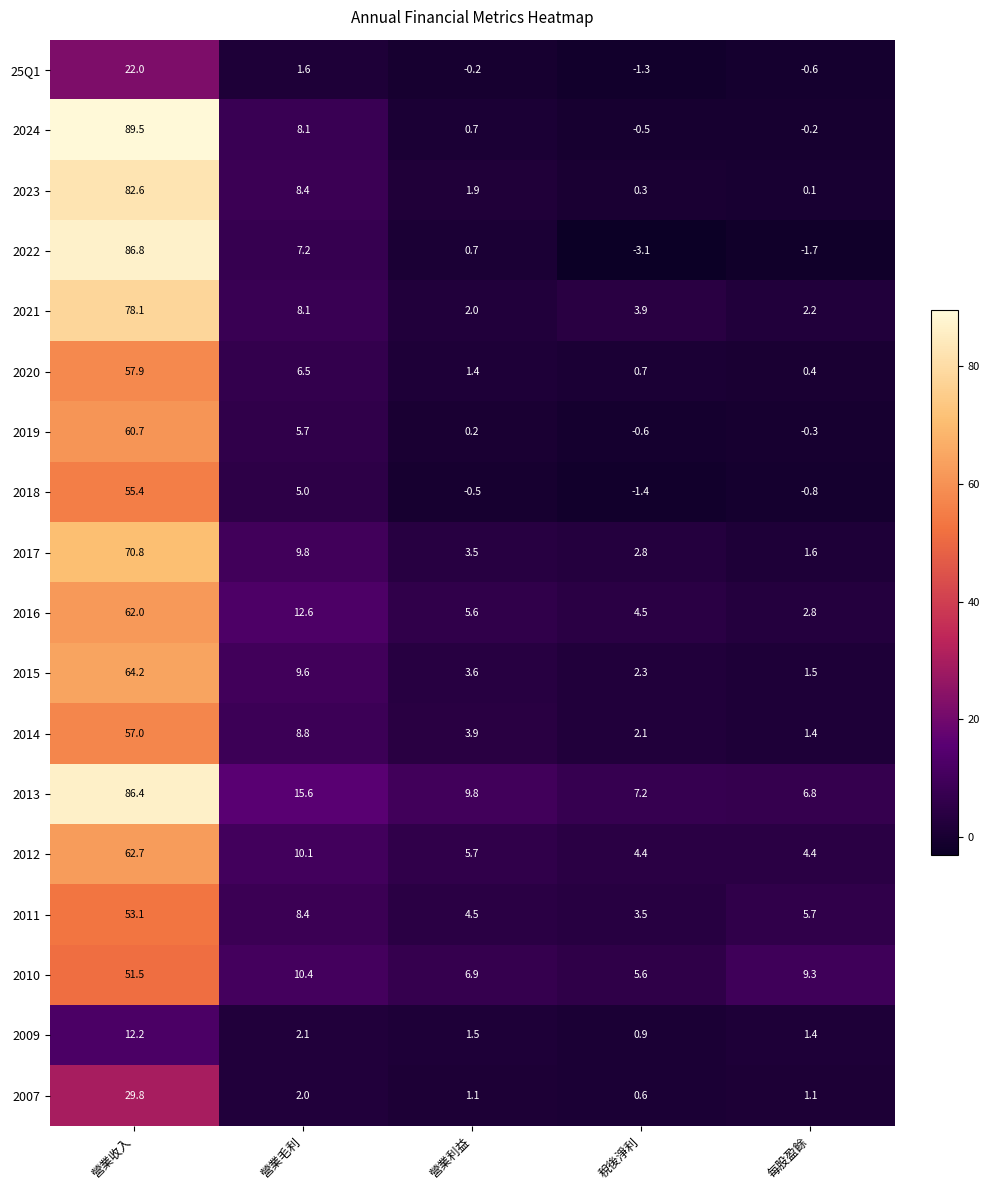

List the labels in order of 2013 value, smallest first.

每股盈餘, 稅後淨利, 營業利益, 營業毛利, 營業收入